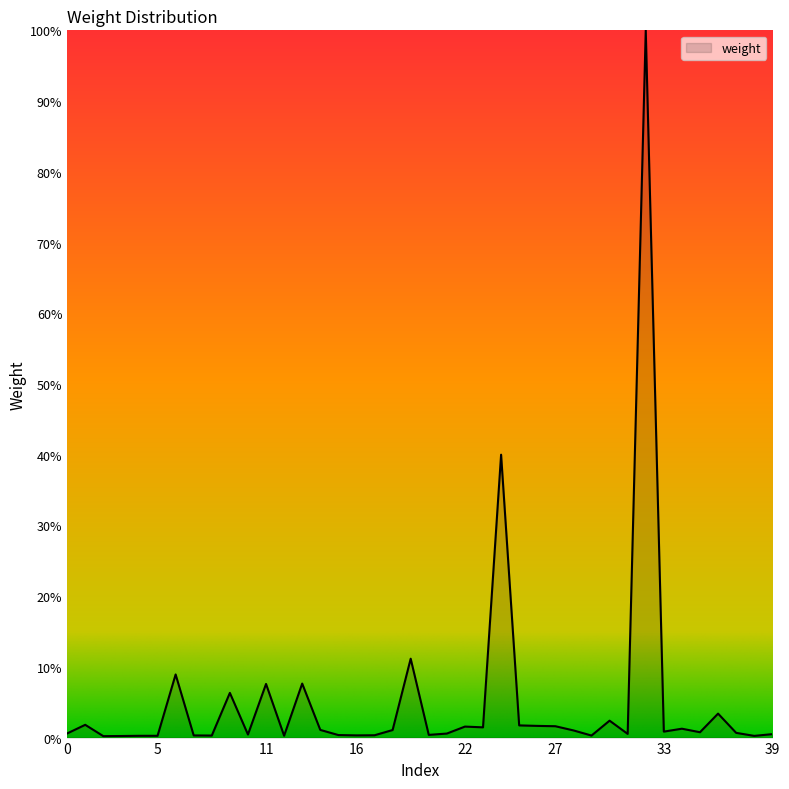

What is the greatest value displayed?

100.0